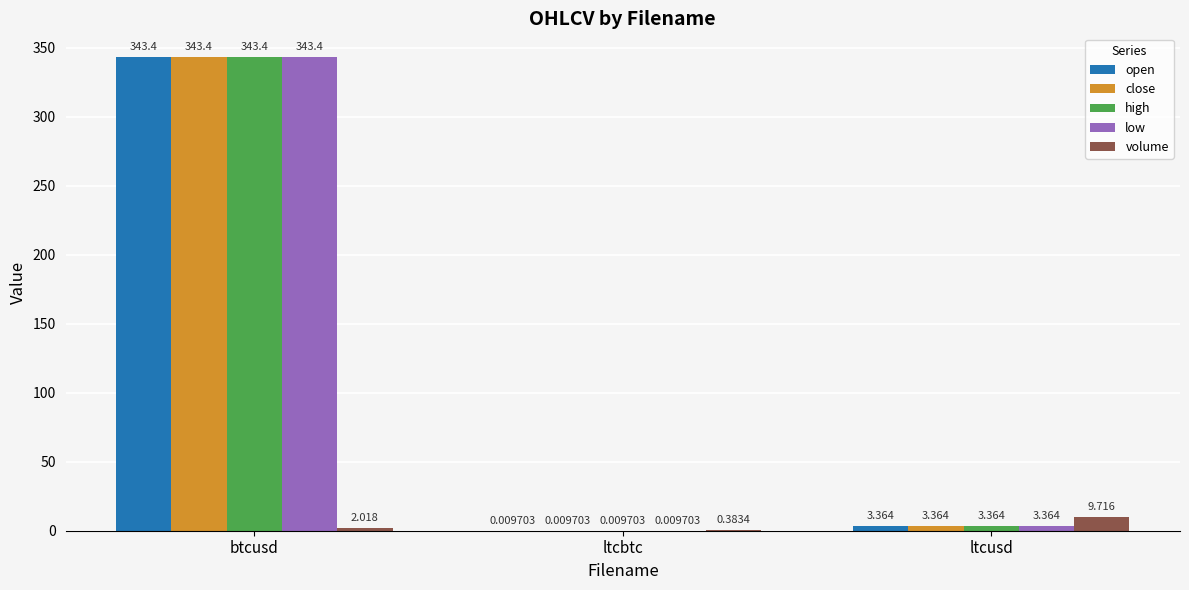

What is the difference between the close values at btcusd and ltcbtc?

343.4